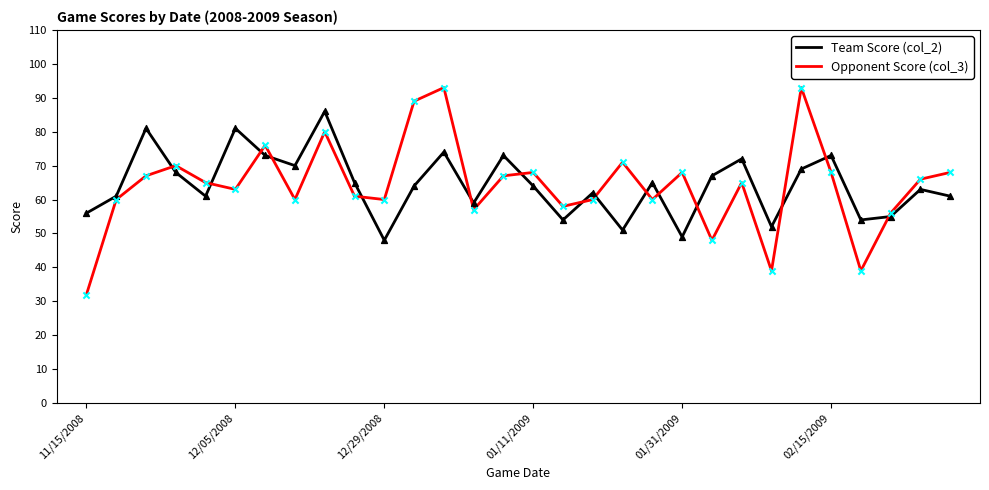

What is the smallest value displayed?

32